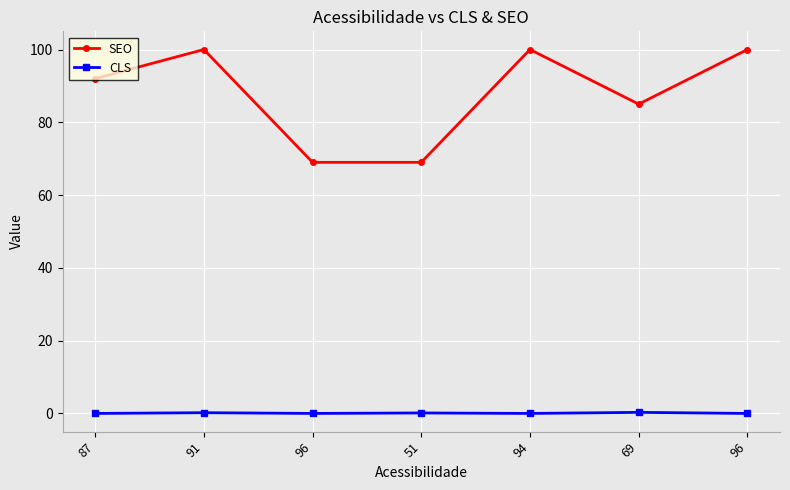

Is it true that SEO equals 143.3 at 94?

False